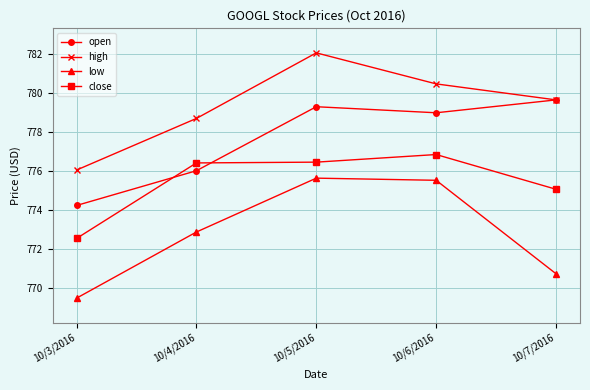

What position from the right is 10/6/2016?

2